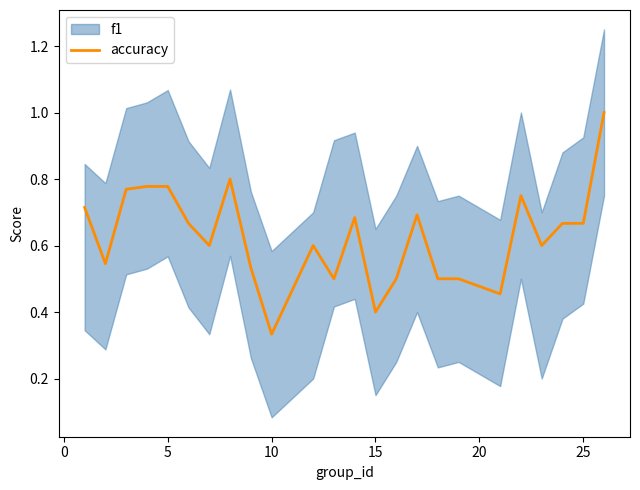

What is the highest value of the accuracy series?

1.0